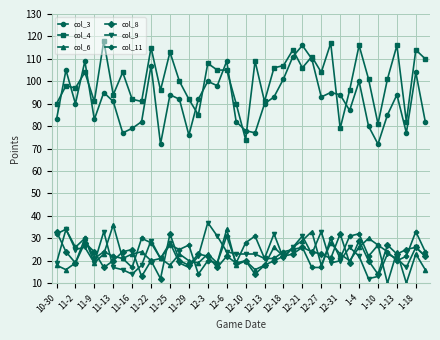

What is the value of the col_3 point at the 3rd from the left?

90